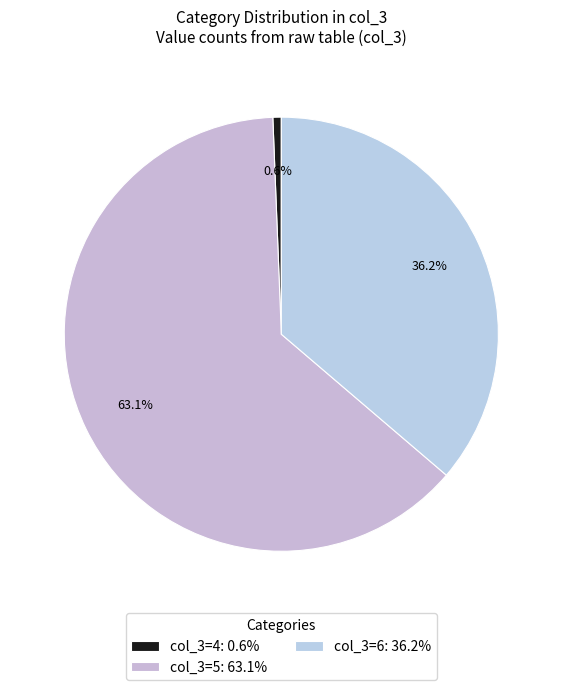

How many segments does this pie chart have?

3